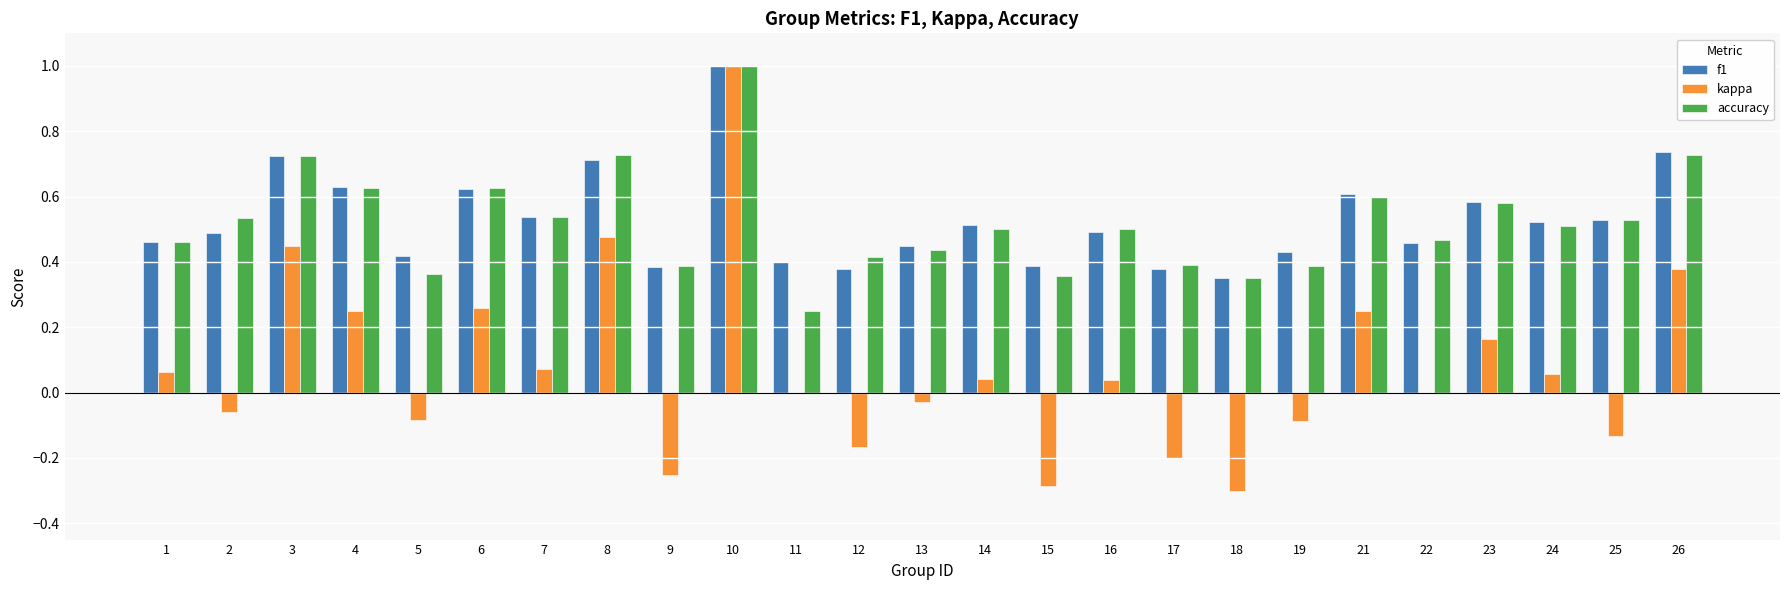

Is the value of accuracy at 2 greater than the value of kappa at 19?

Yes